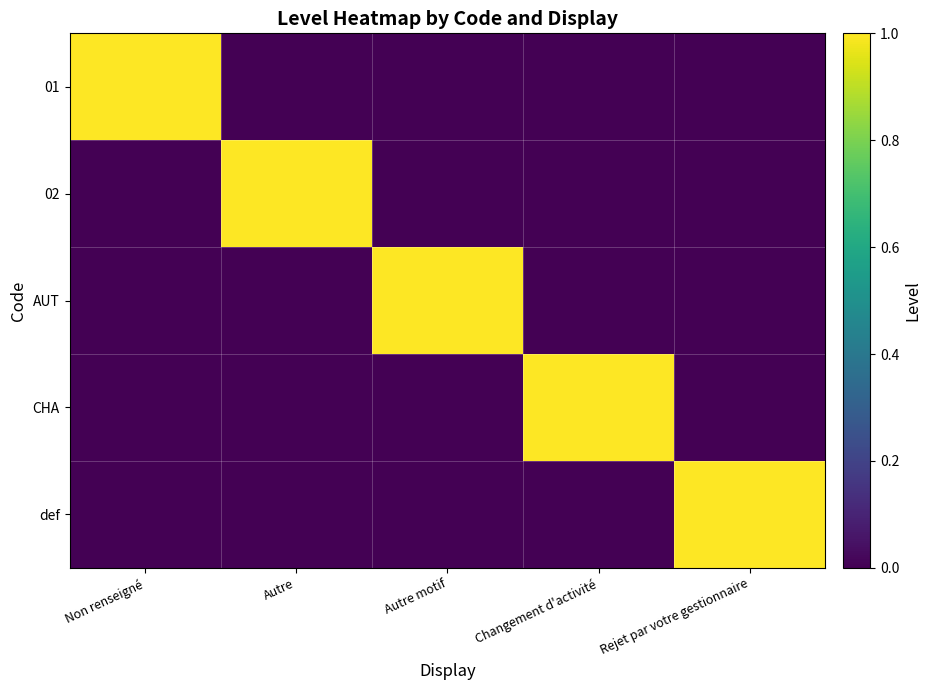

Reading left to right, what are all the values shown in this chart?

01: Non renseigné=1	Autre=0	Autre motif=0	Changement d'activité=0	Rejet par votre gestionnaire=0
02: Non renseigné=0	Autre=1	Autre motif=0	Changement d'activité=0	Rejet par votre gestionnaire=0
AUT: Non renseigné=0	Autre=0	Autre motif=1	Changement d'activité=0	Rejet par votre gestionnaire=0
CHA: Non renseigné=0	Autre=0	Autre motif=0	Changement d'activité=1	Rejet par votre gestionnaire=0
def: Non renseigné=0	Autre=0	Autre motif=0	Changement d'activité=0	Rejet par votre gestionnaire=1